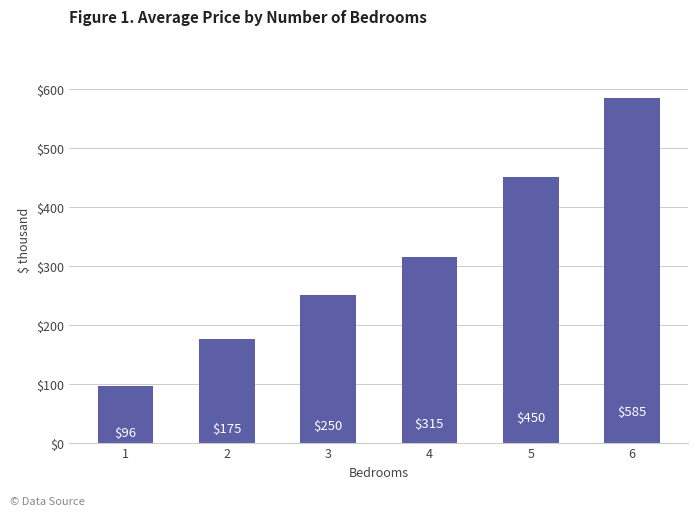

Approximately how many times larger is the value at 1 compared to 4?

0.3